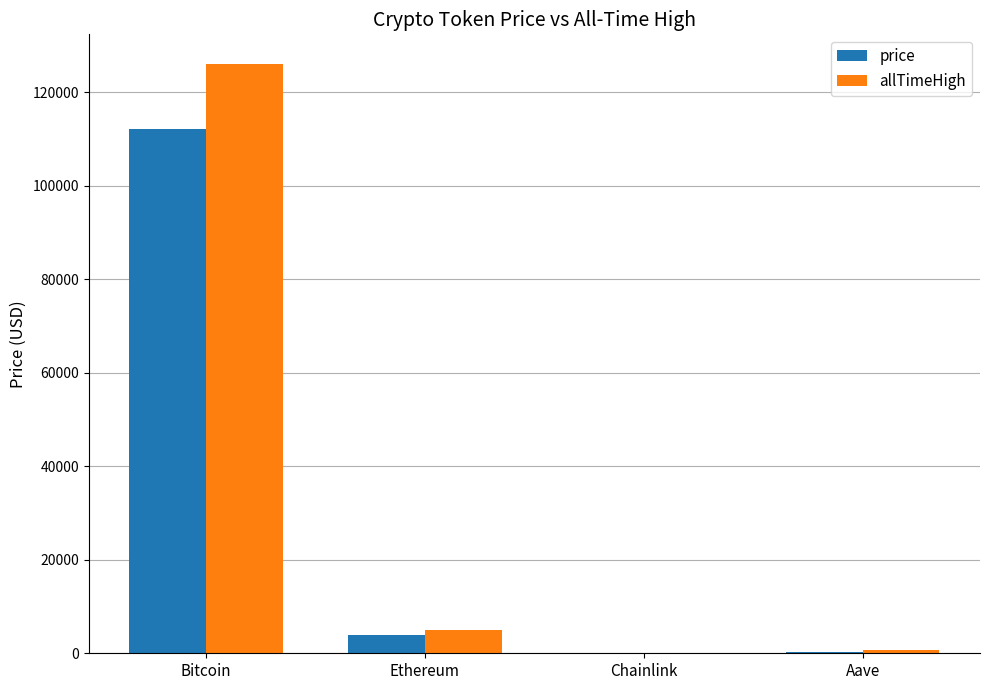

What is the total value across all series at Ethereum?

8766.0